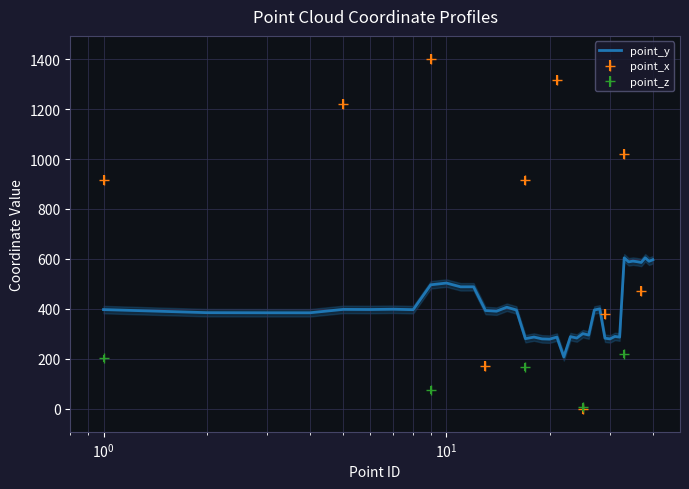

What is the minimum value for point_y?

207.7